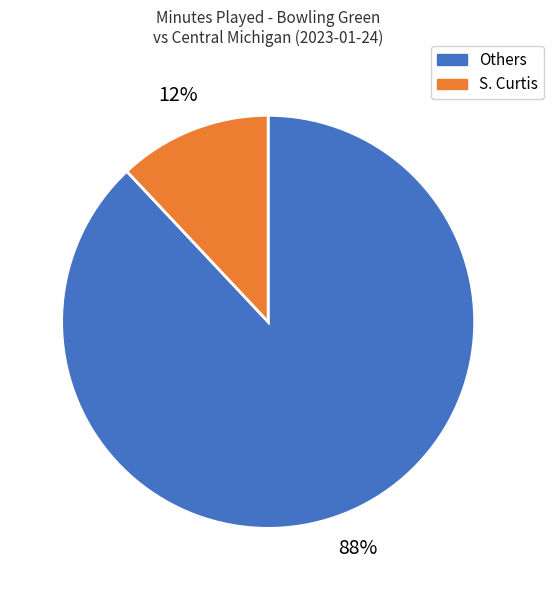

To the nearest percent, what is the difference between the largest and smallest slice percentages?

76%